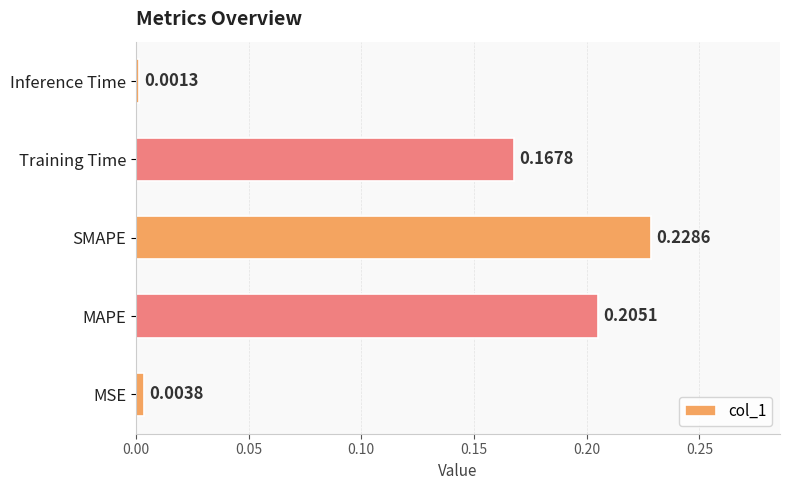

Rank the categories by value from lowest to highest.

Inference Time, MSE, Training Time, MAPE, SMAPE